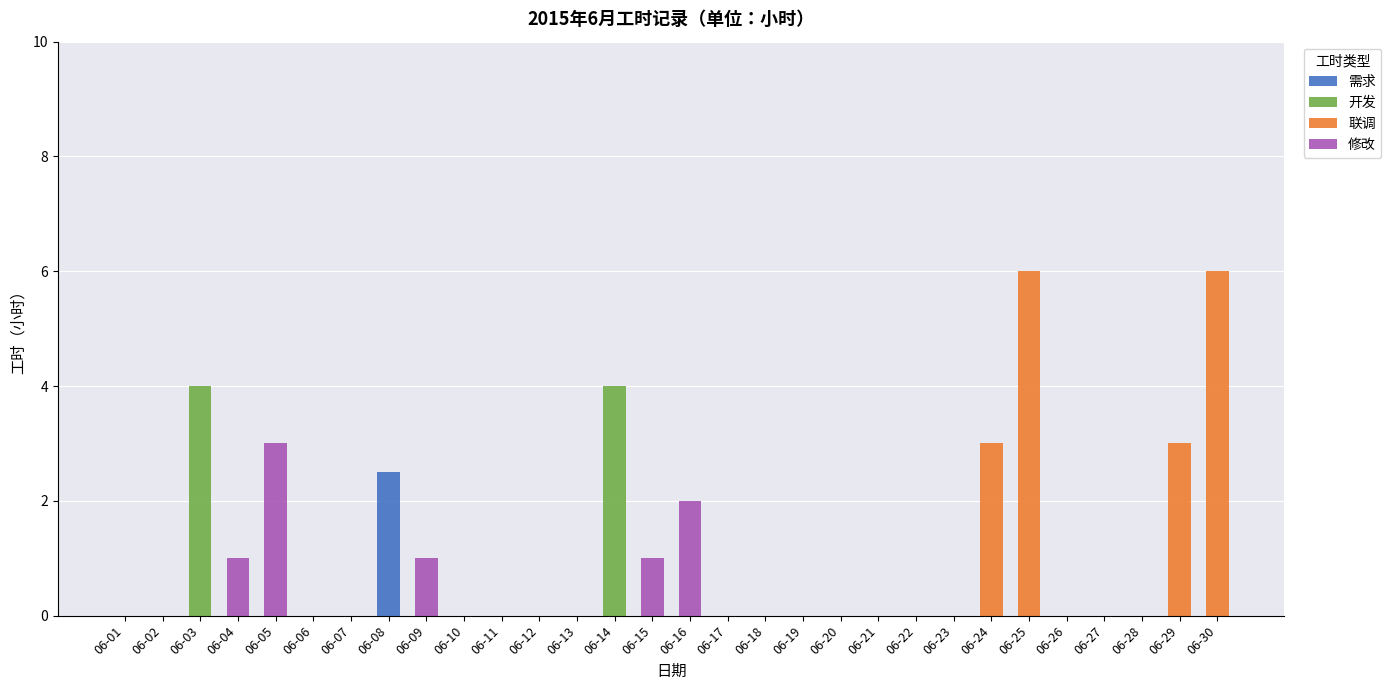

The value of 需求 at 06-19 is 1.1. True or false?

False